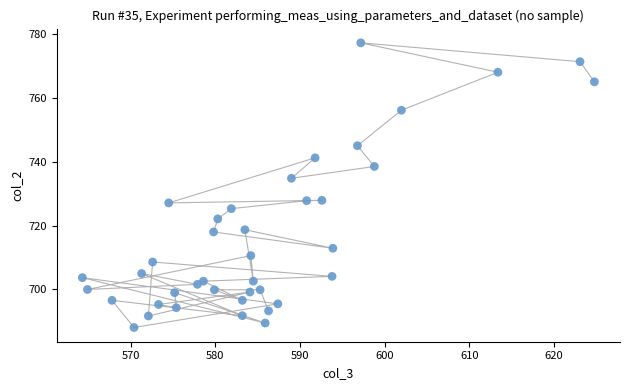

What is the range of Y values (max minus min)?

89.1